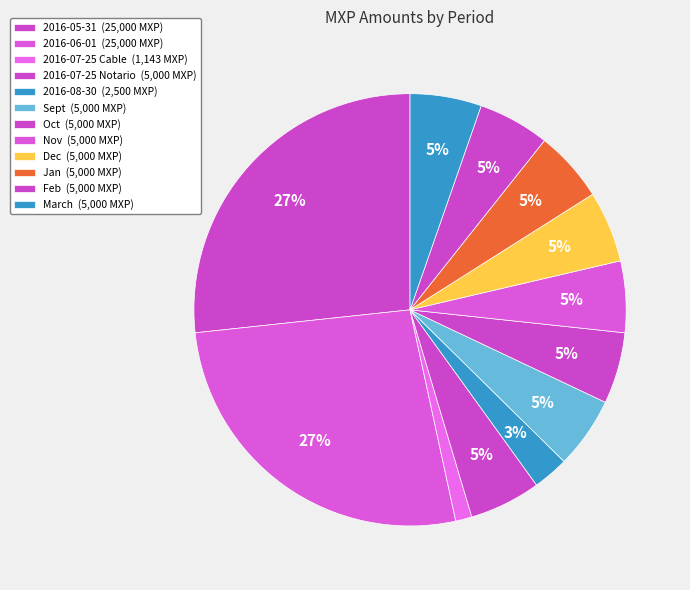

How many segments does this pie chart have?

12